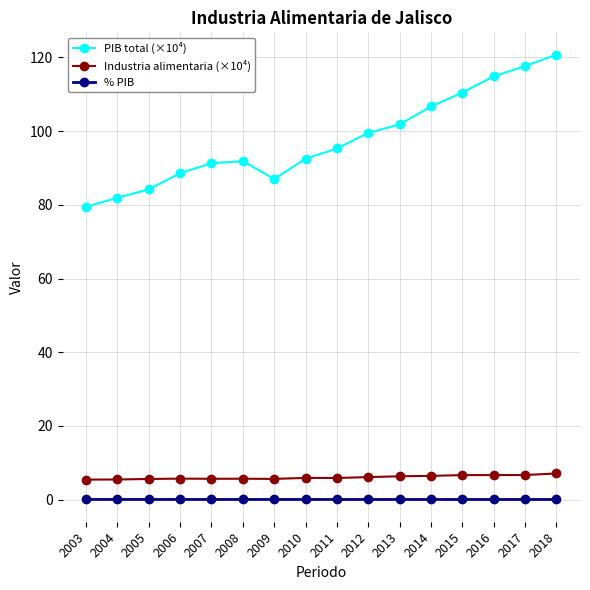

What is the value of the % PIB point at the 4th from the left?

0.1